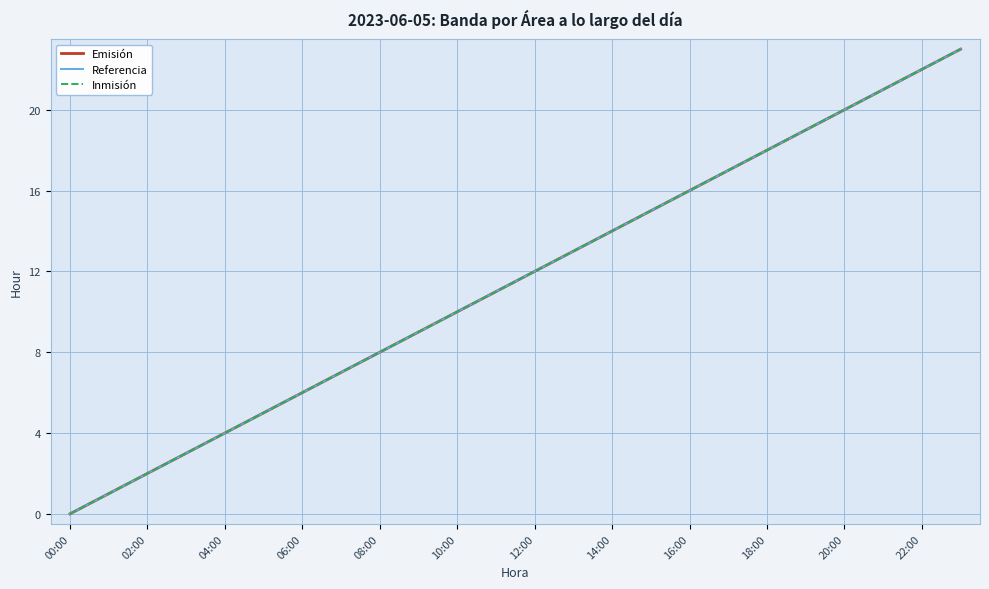

Does the chart display data point markers on the line(s)?

No